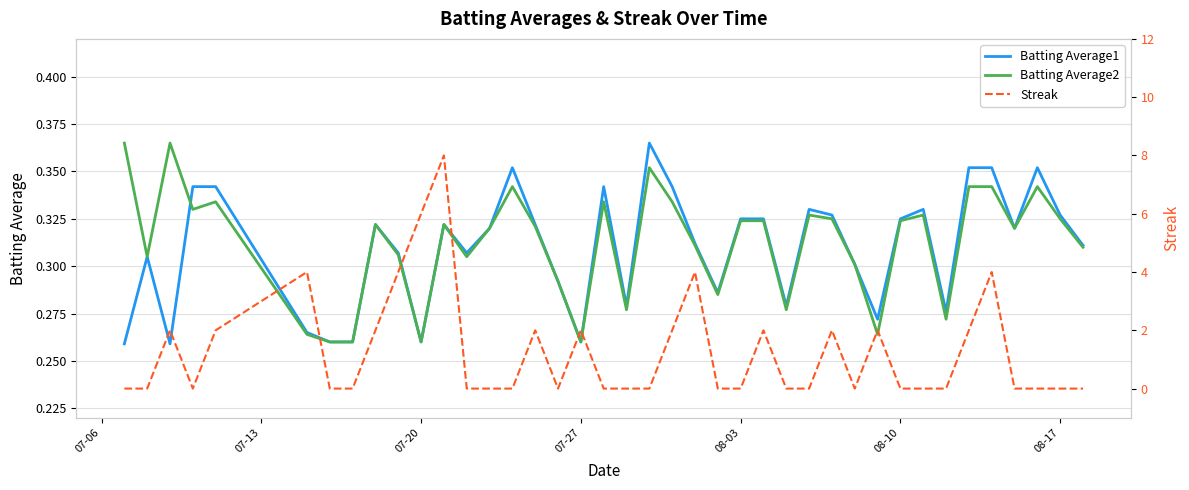

What is the sum of all Streak values?

50.0